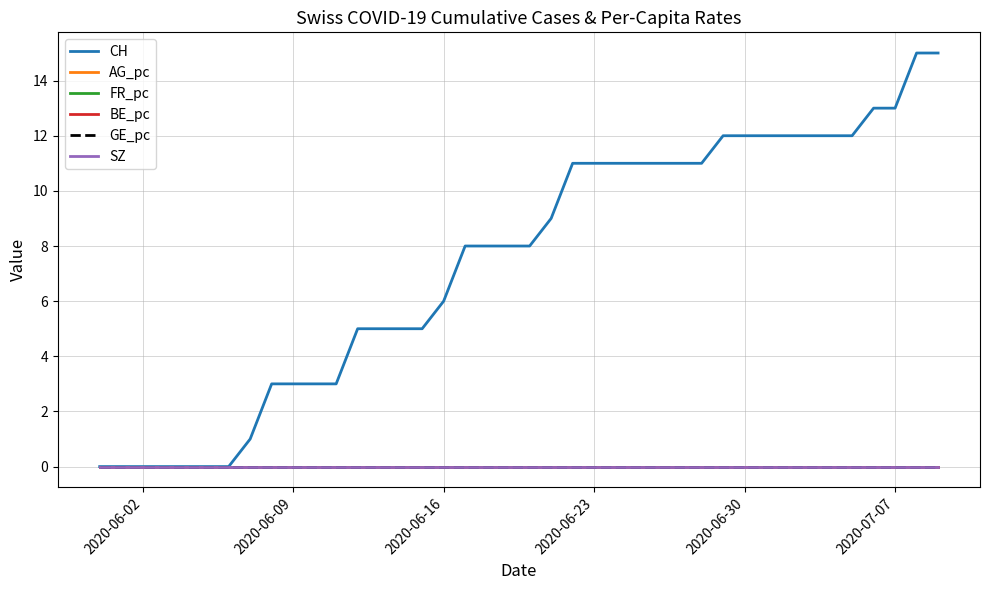

Does the chart have visible grid lines?

Yes